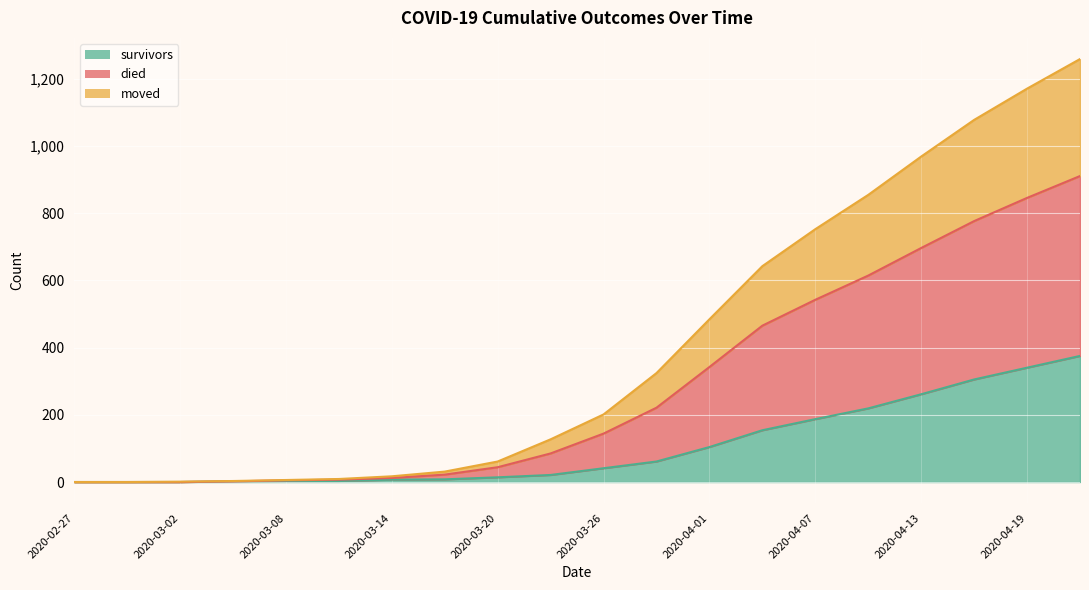

Rank the categories by survivors value from lowest to highest.

2020-02-27, 2020-02-29, 2020-03-02, 2020-03-05, 2020-03-08, 2020-03-11, 2020-03-14, 2020-03-17, 2020-03-20, 2020-03-23, 2020-03-26, 2020-03-29, 2020-04-01, 2020-04-04, 2020-04-07, 2020-04-10, 2020-04-13, 2020-04-16, 2020-04-19, 2020-04-22